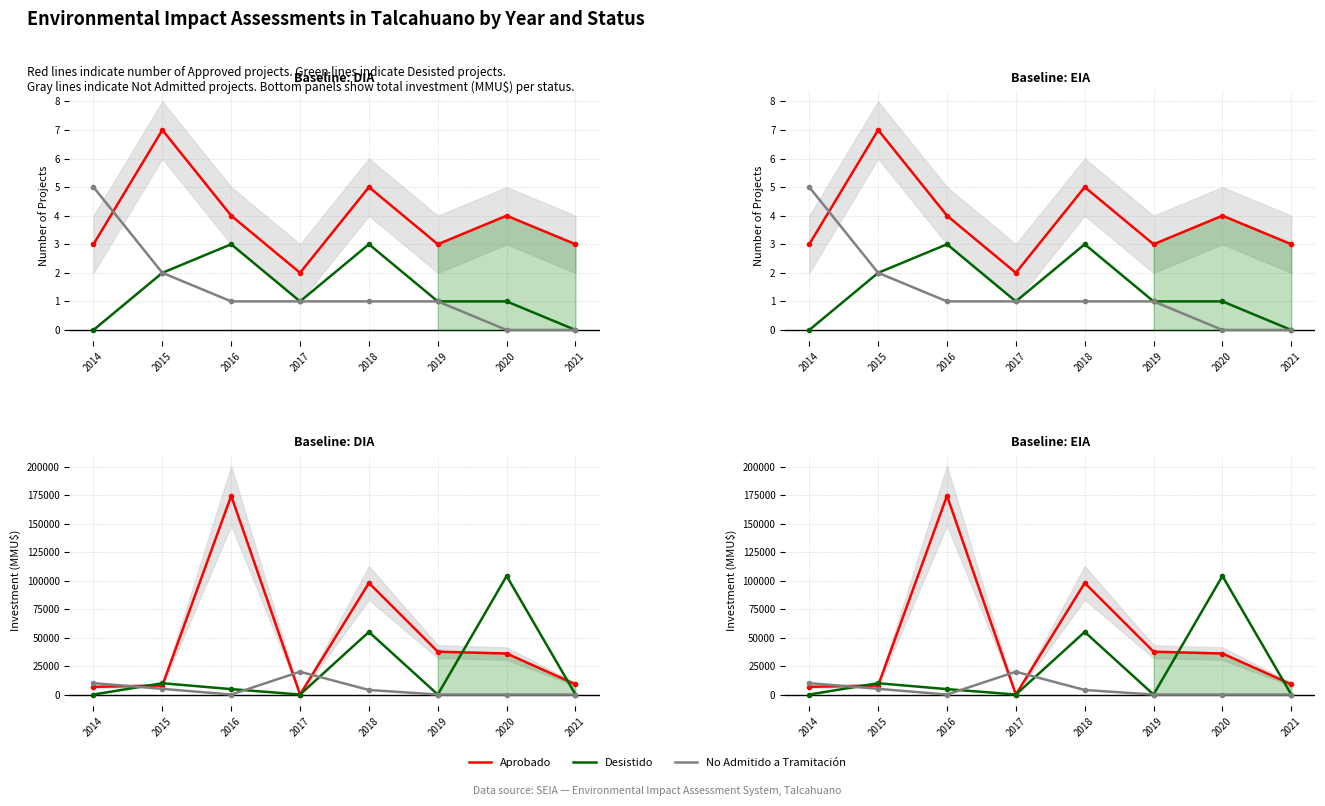

In No Admitido a Tramitación, how many points are lower than both neighbors (excluding endpoints)?

1